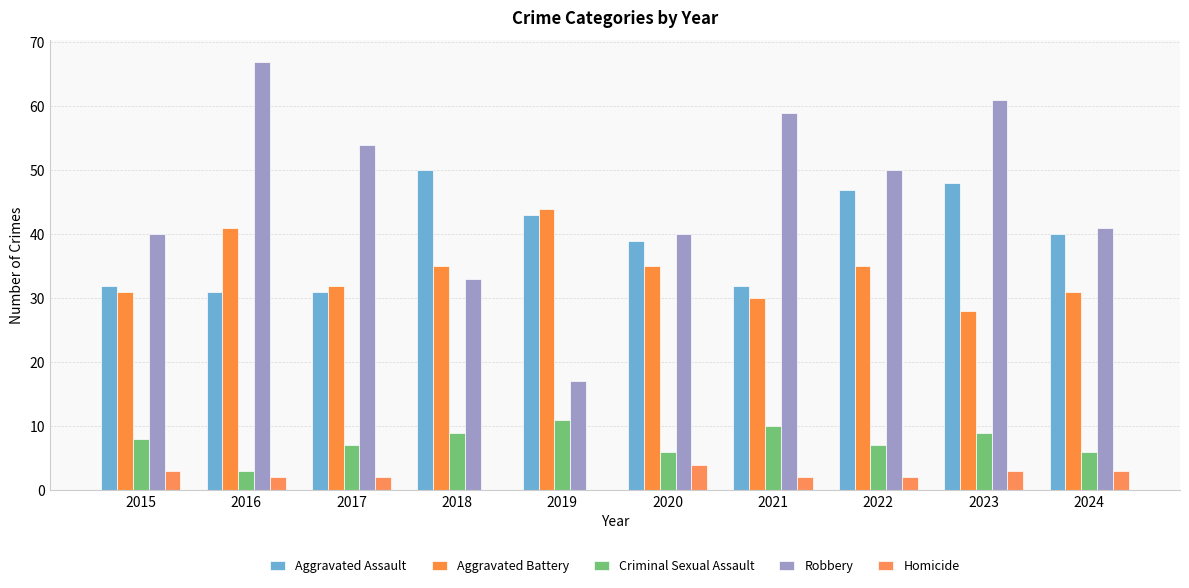

Does the chart contain stacked bars?

No